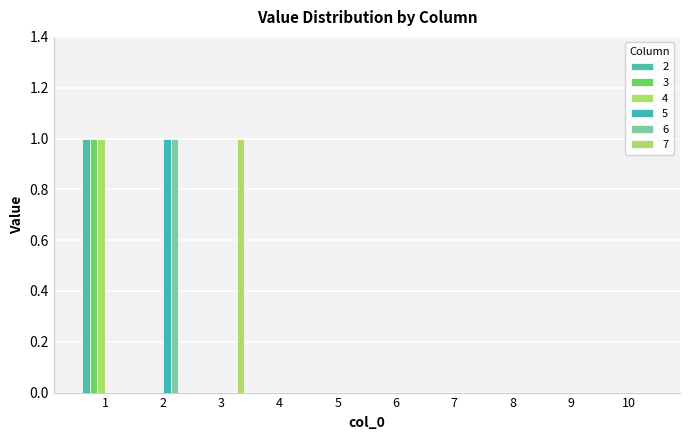

Reading left to right, list all the values displayed in this chart.

2: 1	0	0	0	0	0	0	0	0	0
3: 1	0	0	0	0	0	0	0	0	0
4: 1	0	0	0	0	0	0	0	0	0
5: 0	1	0	0	0	0	0	0	0	0
6: 0	1	0	0	0	0	0	0	0	0
7: 0	0	1	0	0	0	0	0	0	0